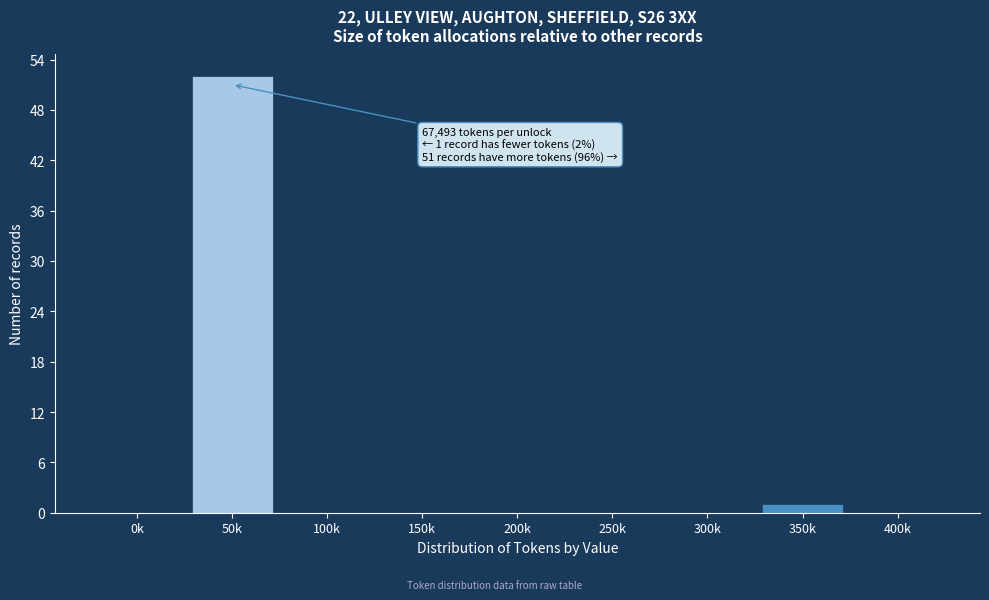

Reading left to right, list all the values displayed in this chart.

0k=0	50k=52	100k=0	150k=0	200k=0	250k=0	300k=0	350k=1	400k=0